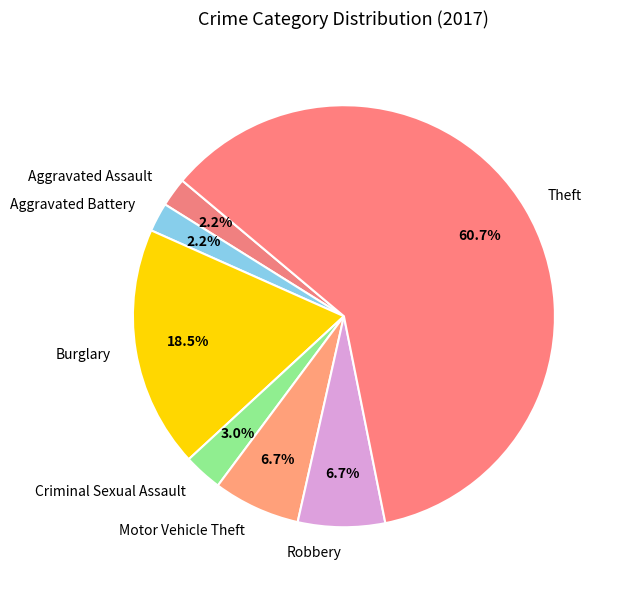

To the nearest percent, what is the average slice percentage?

14%